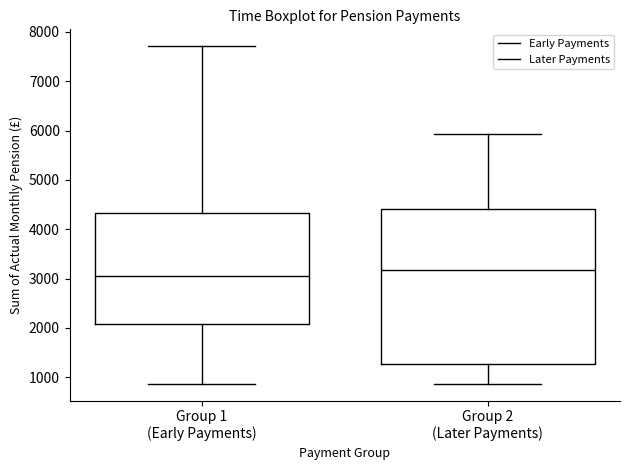

Which box has the highest median line?

Group 2 (Later Payments)